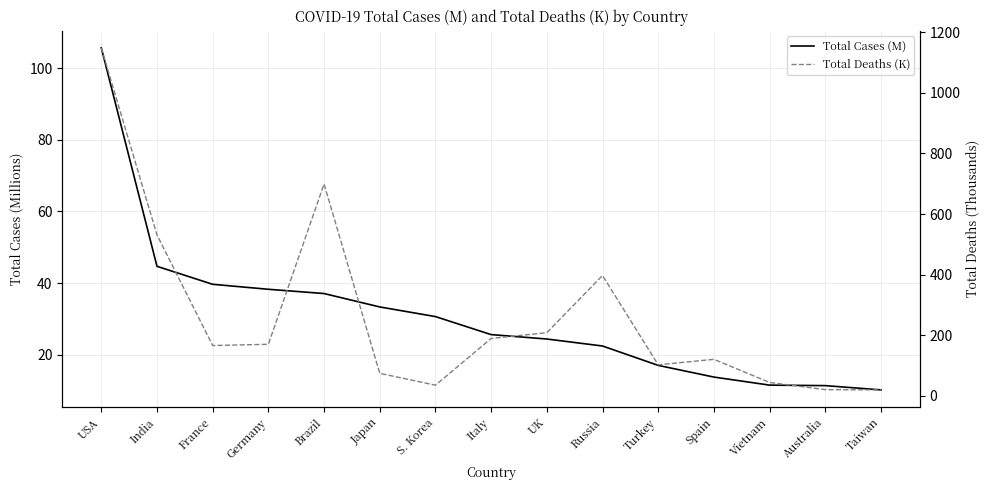

In Total Deaths (K), how many points are higher than both neighbors (excluding endpoints)?

3